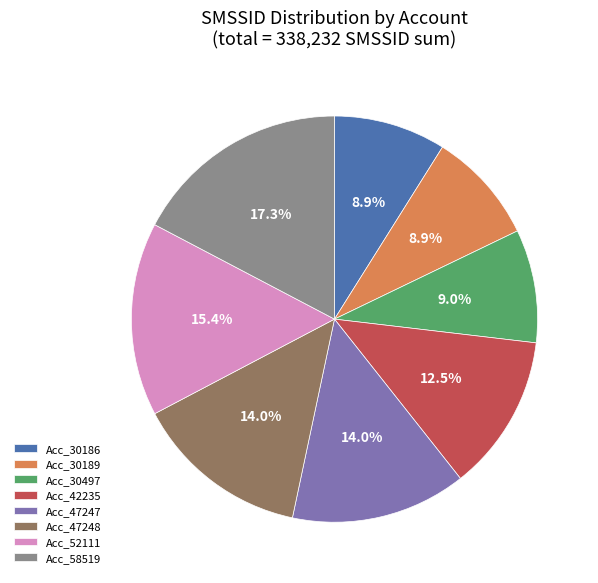

What is the ratio of the value at Acc_58519 to the value at Acc_30497?

1.9